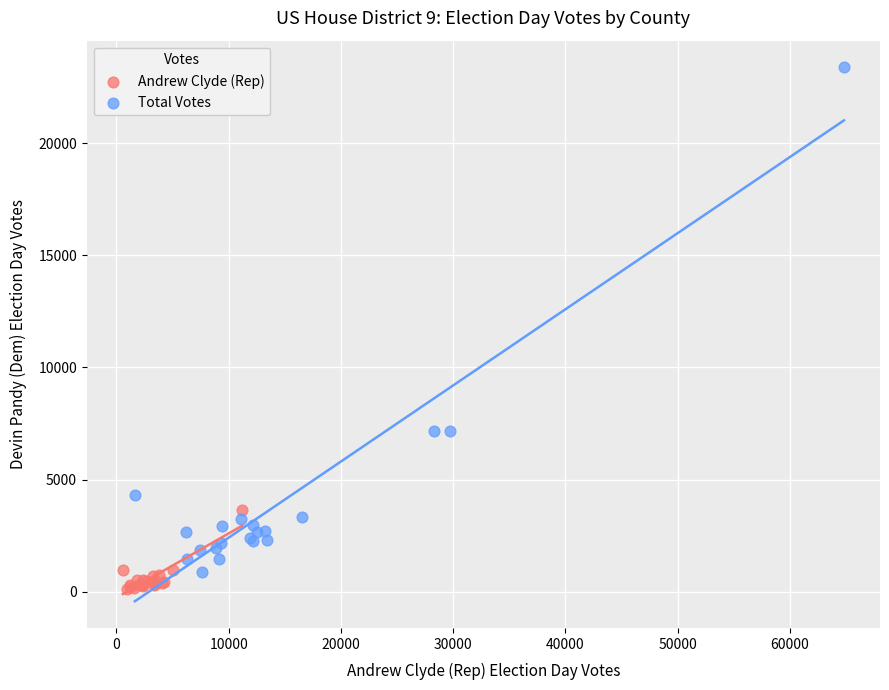

Which series has the largest Y range (max minus min)?

Total Votes